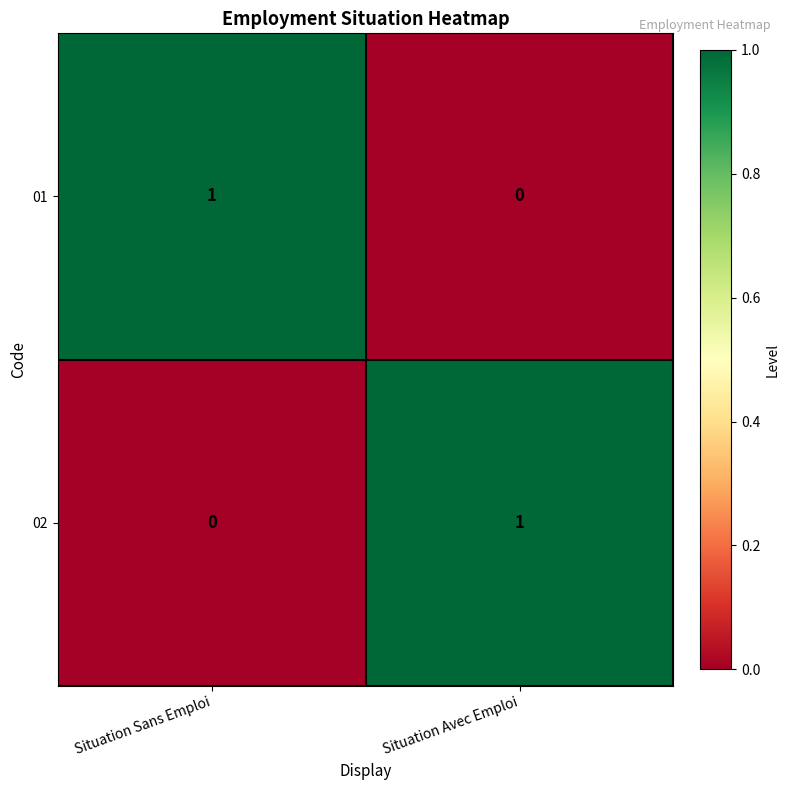

What is the greatest value displayed?

1